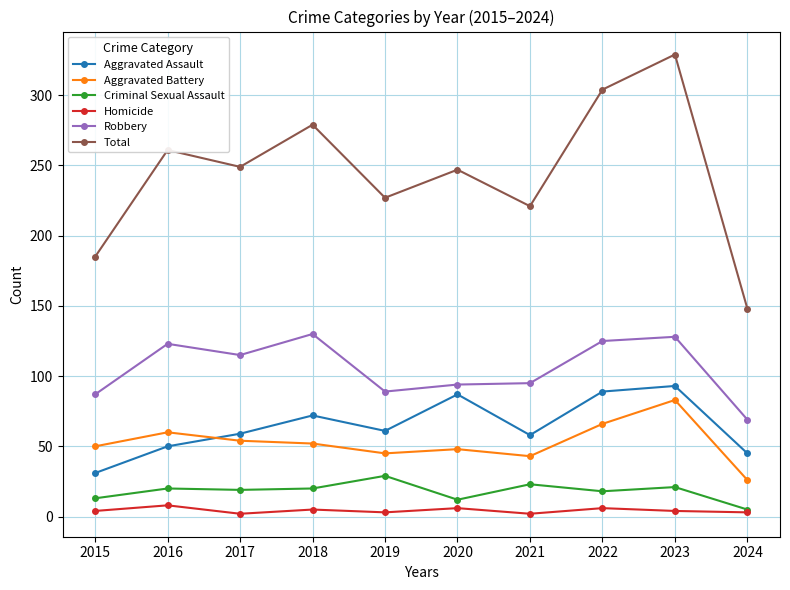

What is the lowest value of the Aggravated Battery series?

26